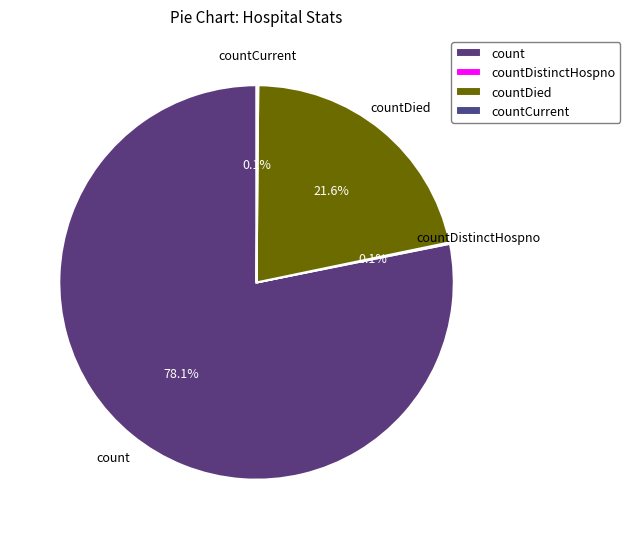

Does count account for over 50% of the chart?

Yes